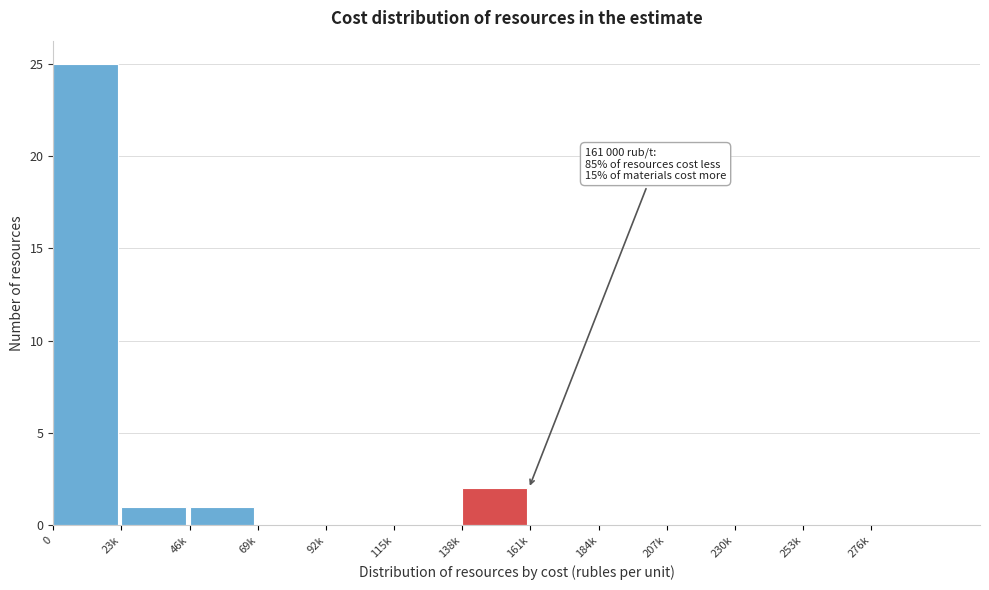

Reading right to left, transcribe all the data shown in this chart.

276k=0	253k=0	230k=0	207k=0	184k=0	161k=0	138k=2	115k=0	92k=0	69k=0	46k=1	23k=1	0=25